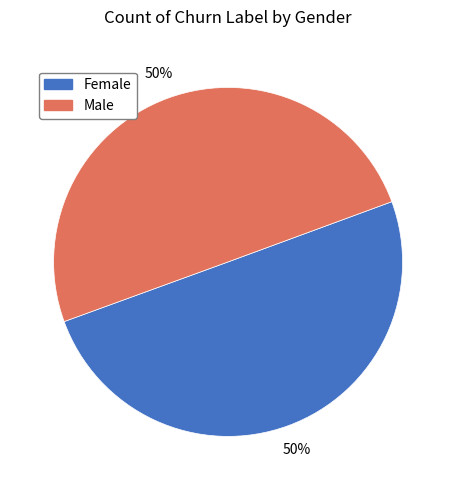

Combined, do Female and Male account for over 50%?

Yes